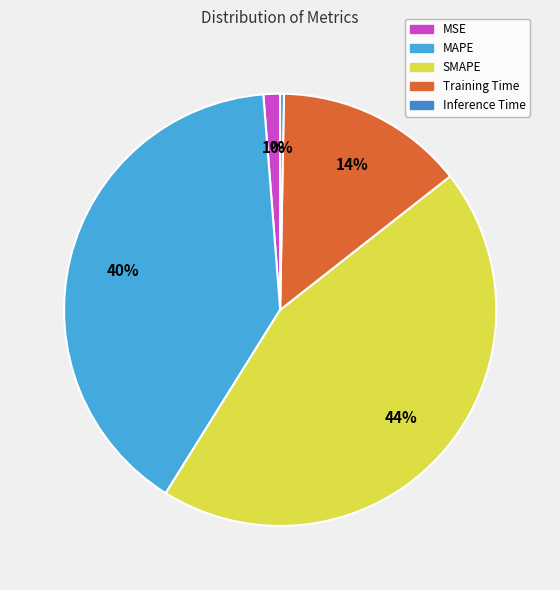

Is there a majority slice in this chart?

No